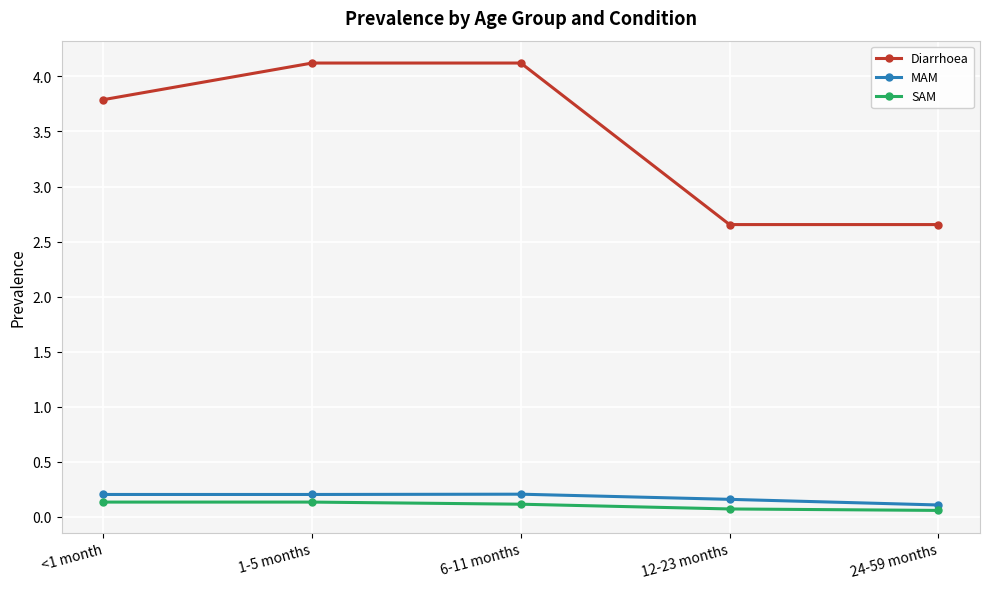

At which label does MAM reach its minimum?

24-59 months